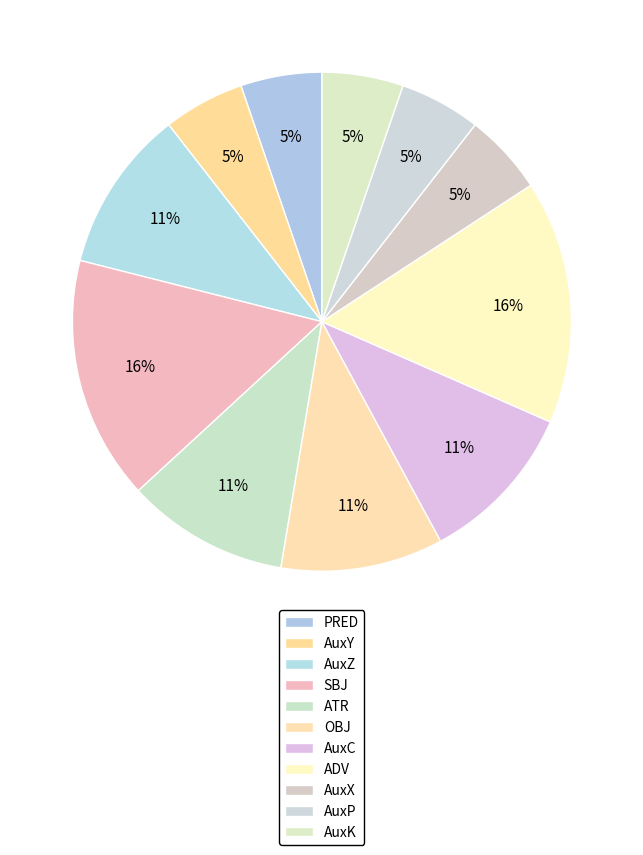

Is there any slice that represents more than half of the pie?

No